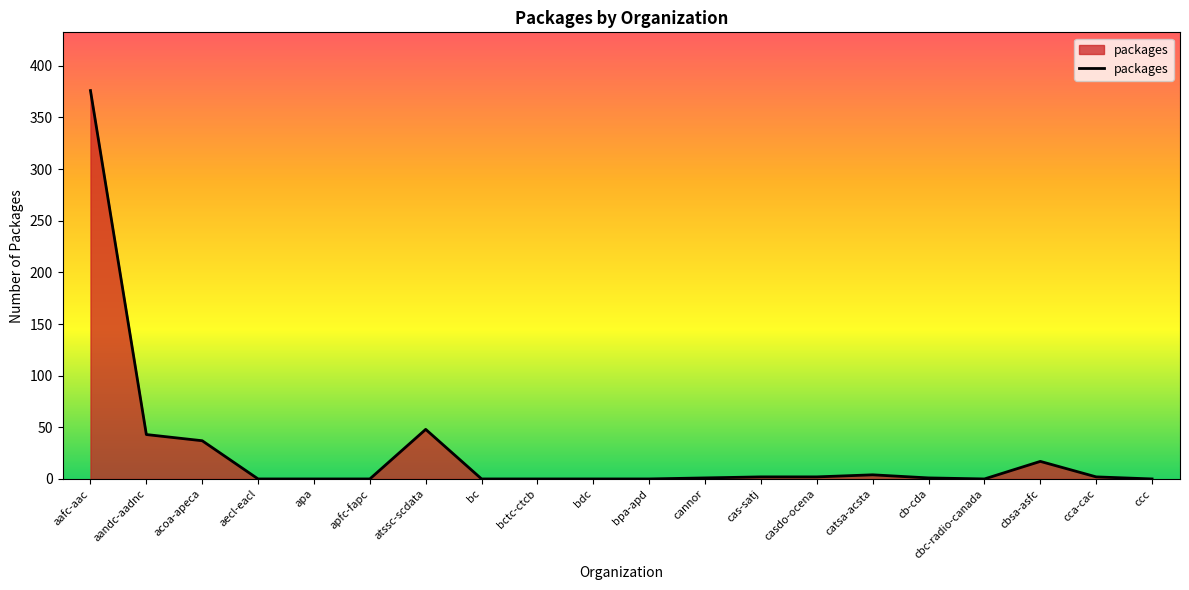

What is the change in value from acoa-apeca to bc?

-37